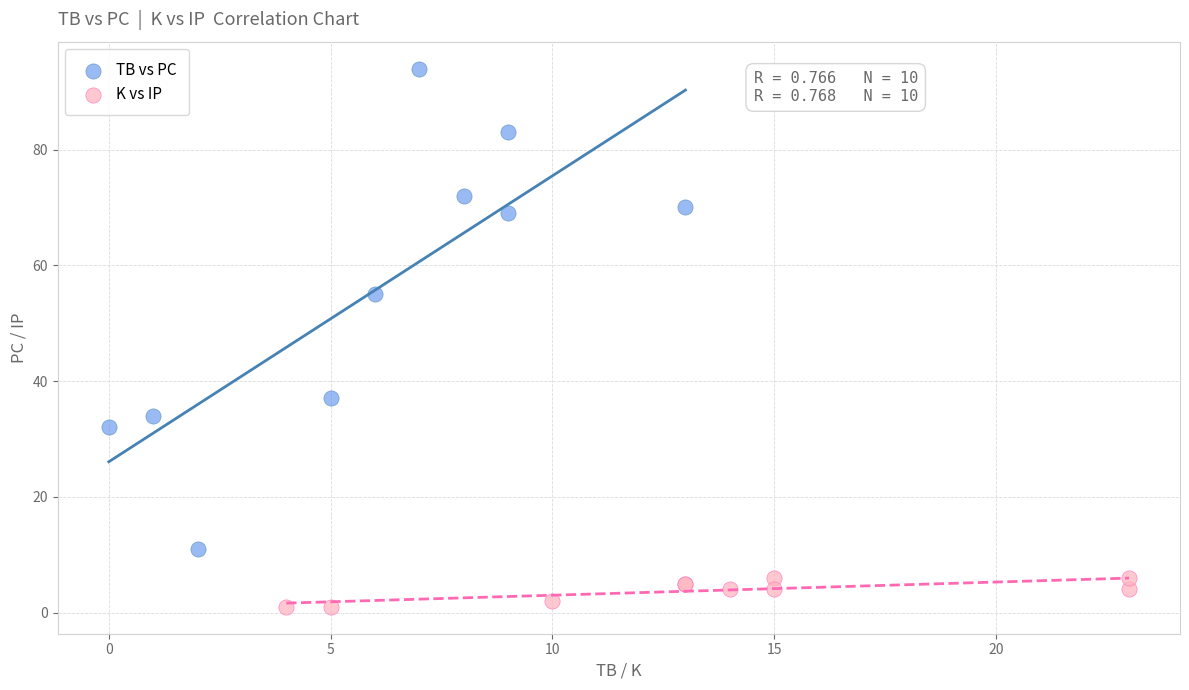

What are all the series names shown in the legend?

TB vs PC, K vs IP